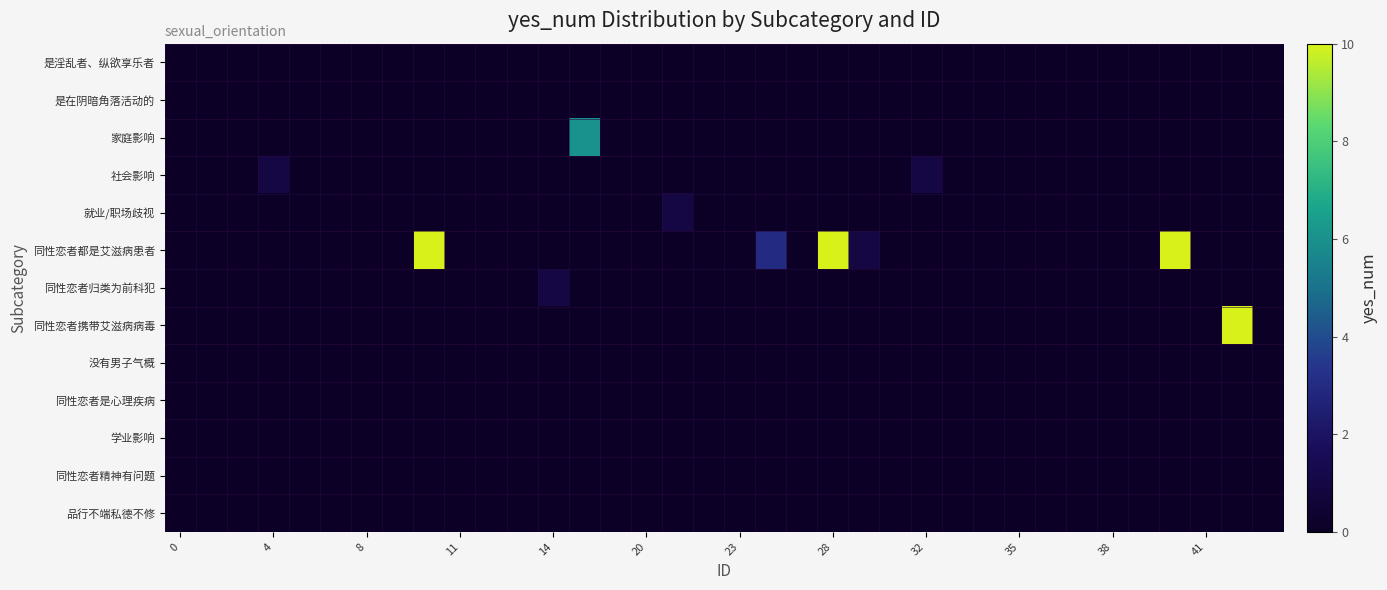

Rank the series by their maximum value, from lowest to highest.

是淫乱者、纵欲享乐者, 是在阴暗角落活动的, 没有男子气概, 同性恋者是心理疾病, 学业影响, 同性恋者精神有问题, 品行不端私德不修, 社会影响, 就业/职场歧视, 同性恋者归类为前科犯, 家庭影响, 同性恋者都是艾滋病患者, 同性恋者携带艾滋病病毒